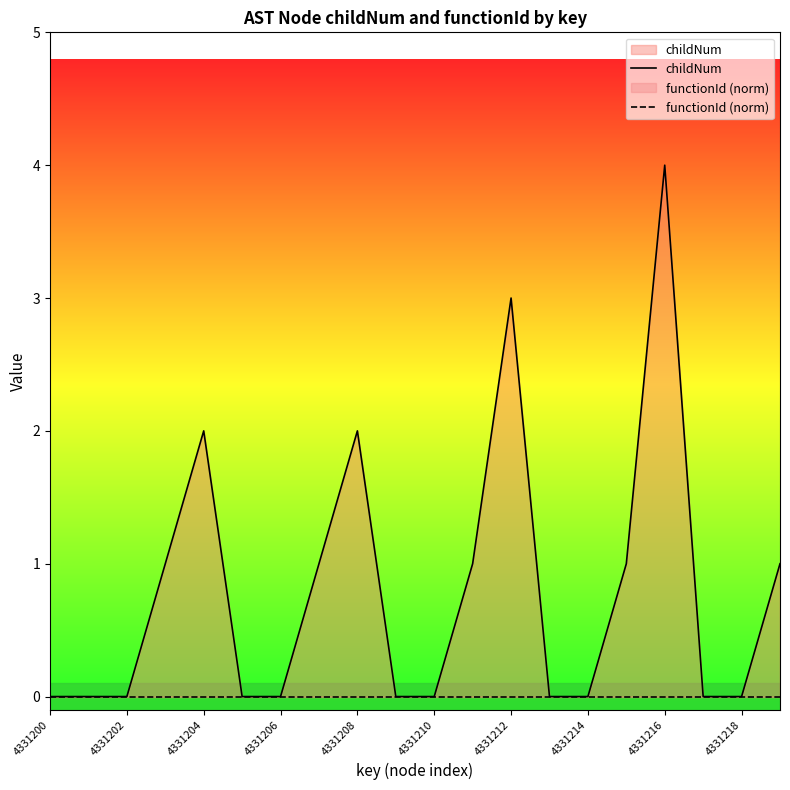

Which category has the highest value in the childNum series?

4331216